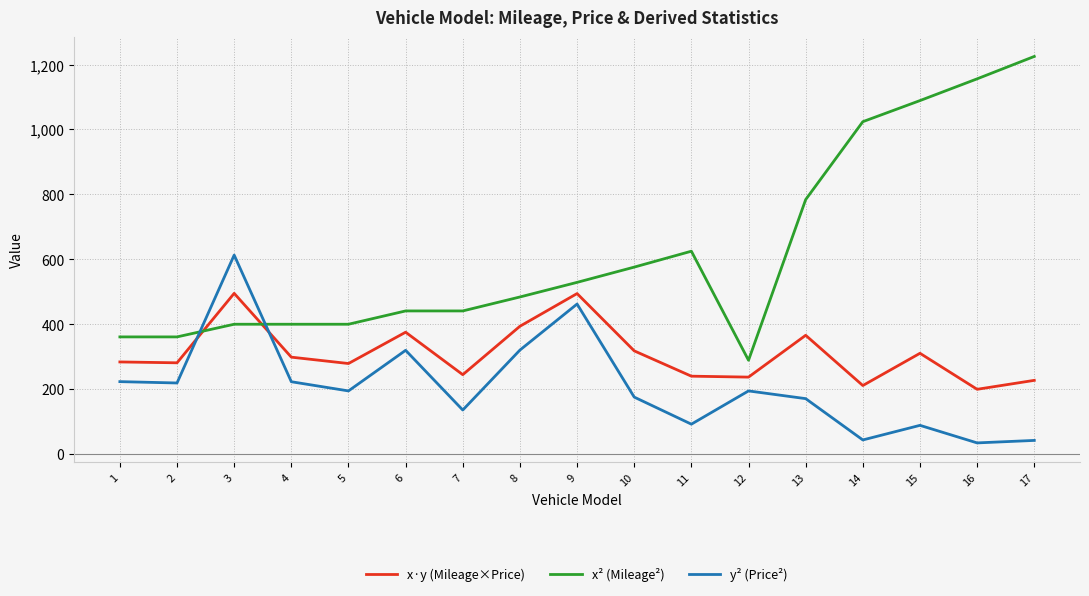

Which series has the largest range (max minus min)?

x² (Mileage²)